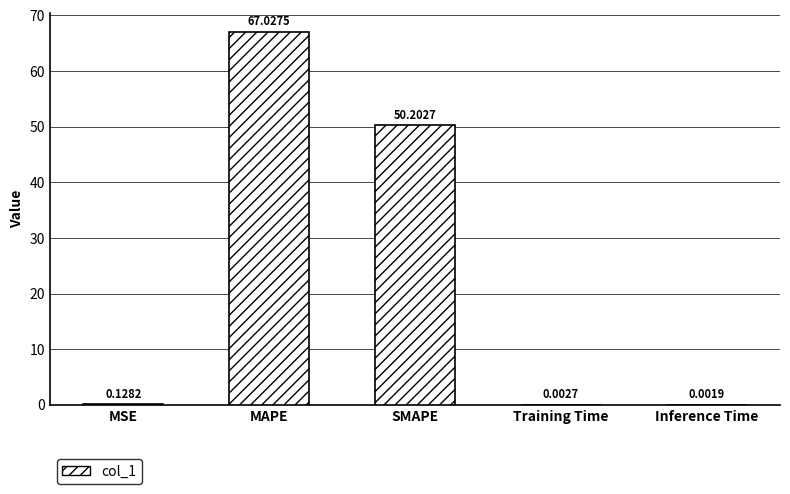

Which label corresponds to the largest value in the chart?

MAPE